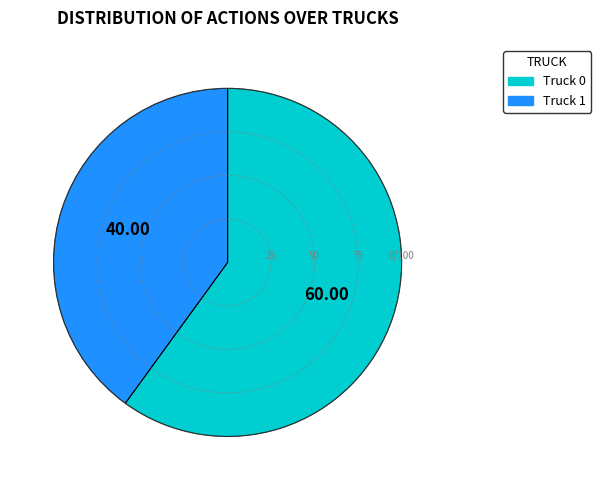

Which has a higher value, Truck 1 or Truck 0?

Truck 0